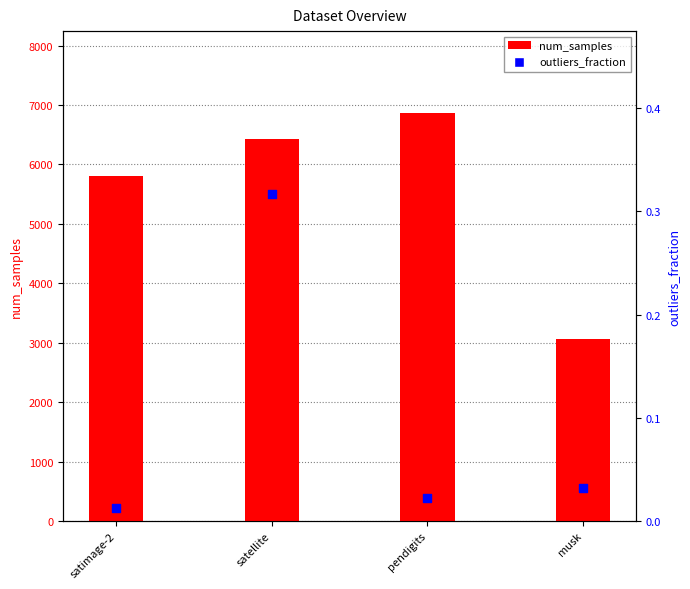

Which series has the largest Y range (max minus min)?

num_samples